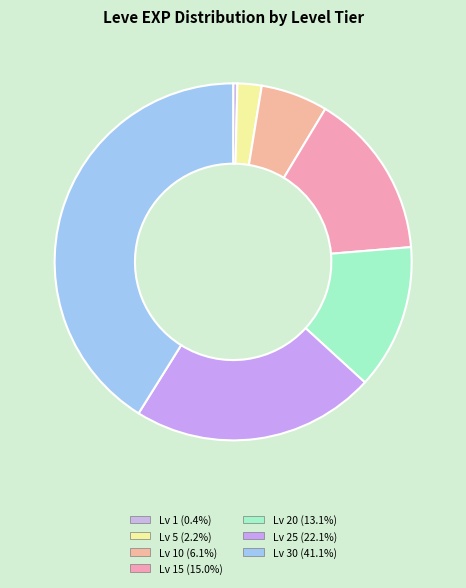

To the nearest percent, what is the average slice percentage?

14%